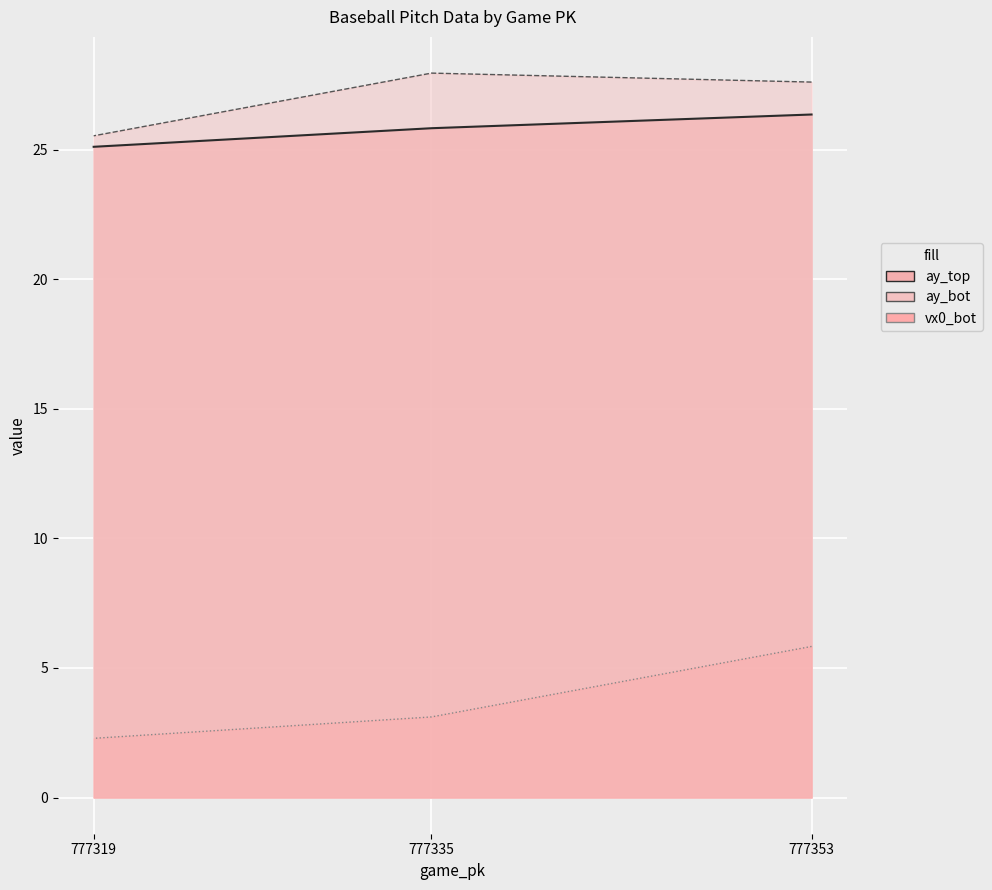

What is the spread (max minus min) of values at 777335?

24.9